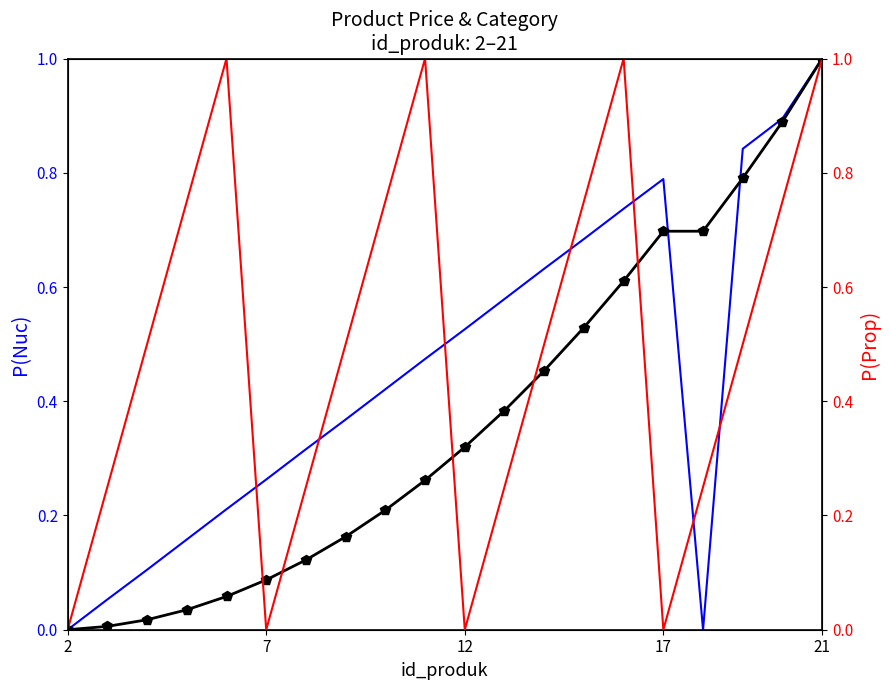

Rank the series by their maximum value, from highest to lowest.

harga_produk, cumulative_harga, id_kategori